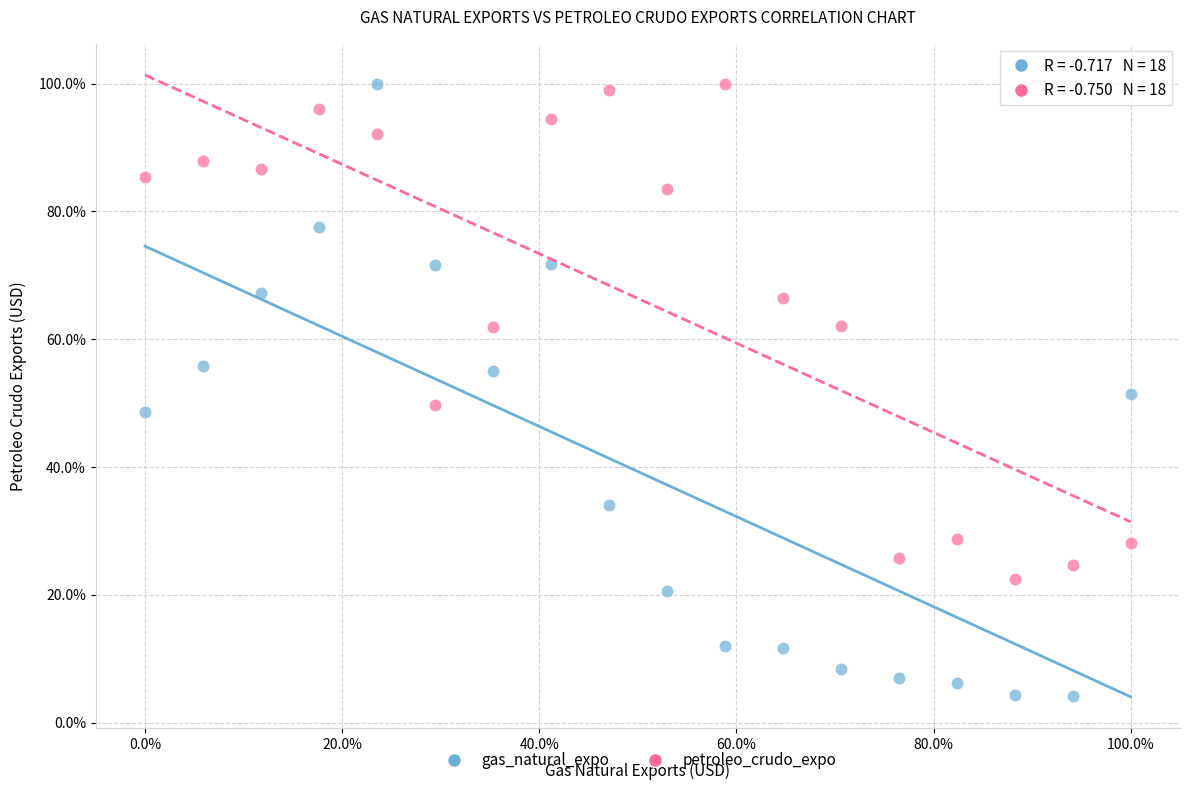

What are all the series names shown in the legend?

gas_natural_expo, petroleo_crudo_expo